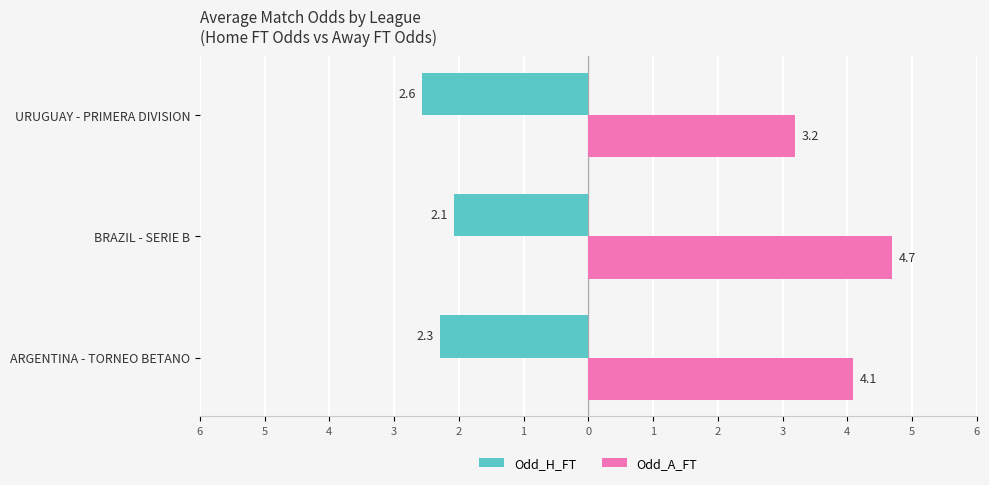

What are all the series names shown in the legend?

Odd_H_FT, Odd_A_FT